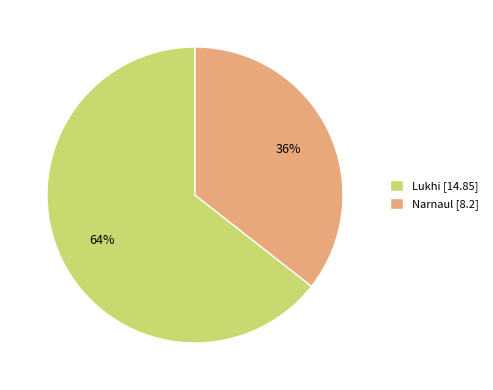

Rank the categories by value from highest to lowest.

Lukhi, Narnaul